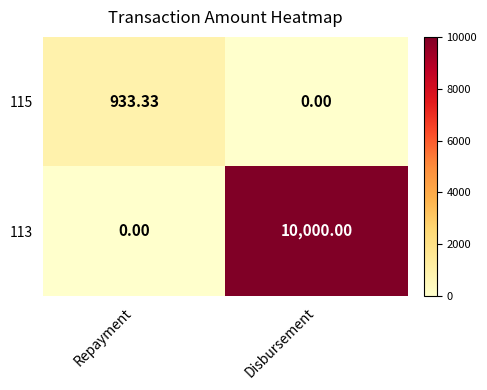

How many values in 115 are above zero?

1